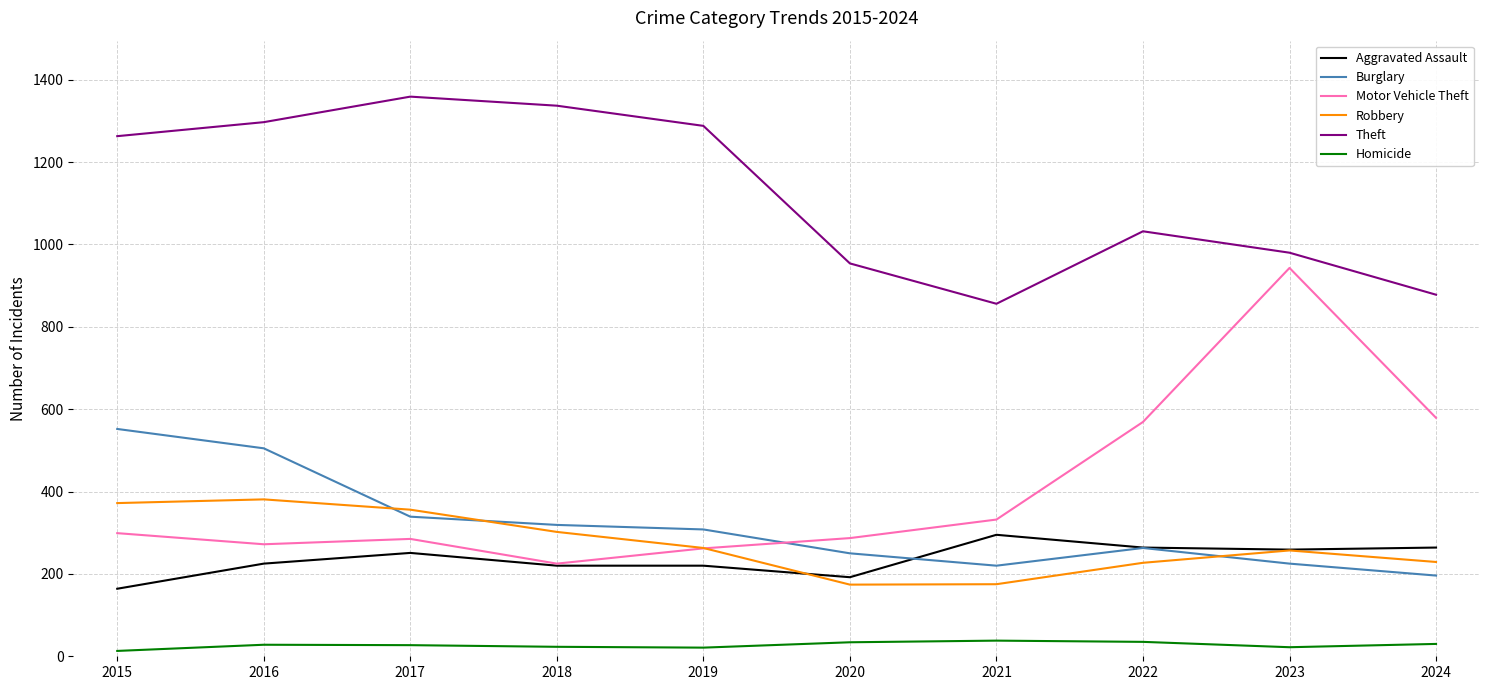

What value does the Burglary series have at 2019?

308